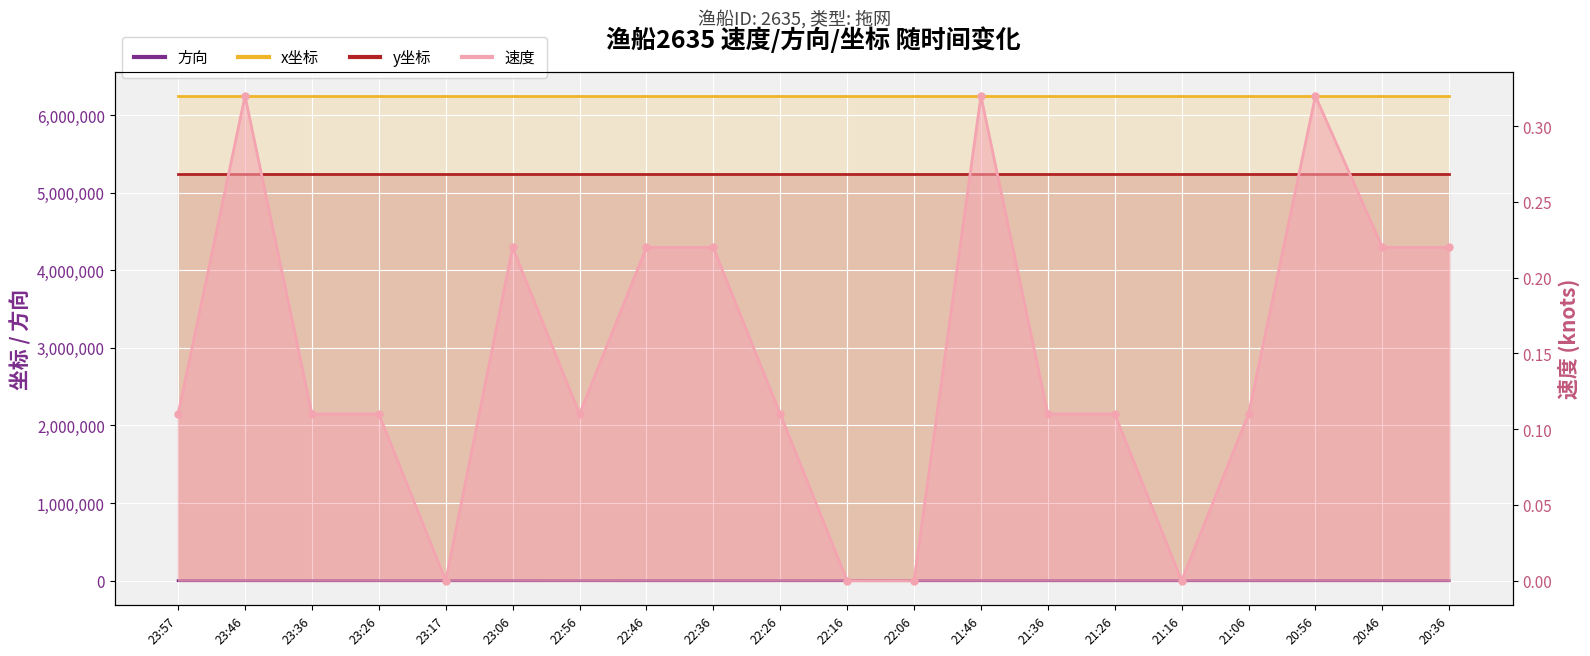

What is the difference between the highest and lowest values at 23:26?

0.1